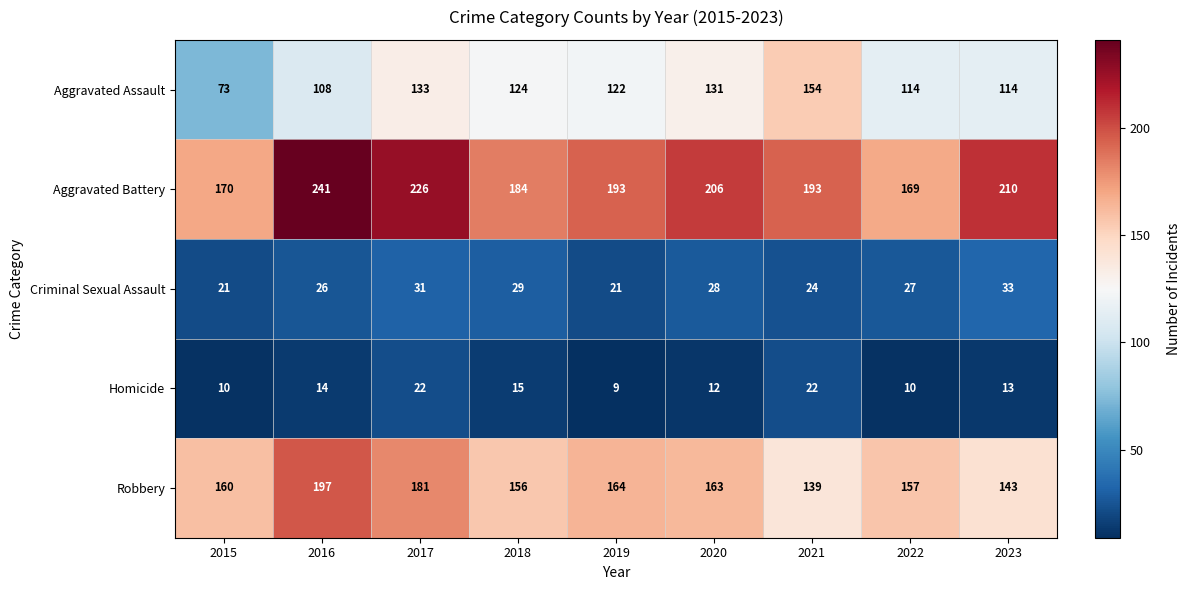

What is the spread (max minus min) of values at 2019?

184